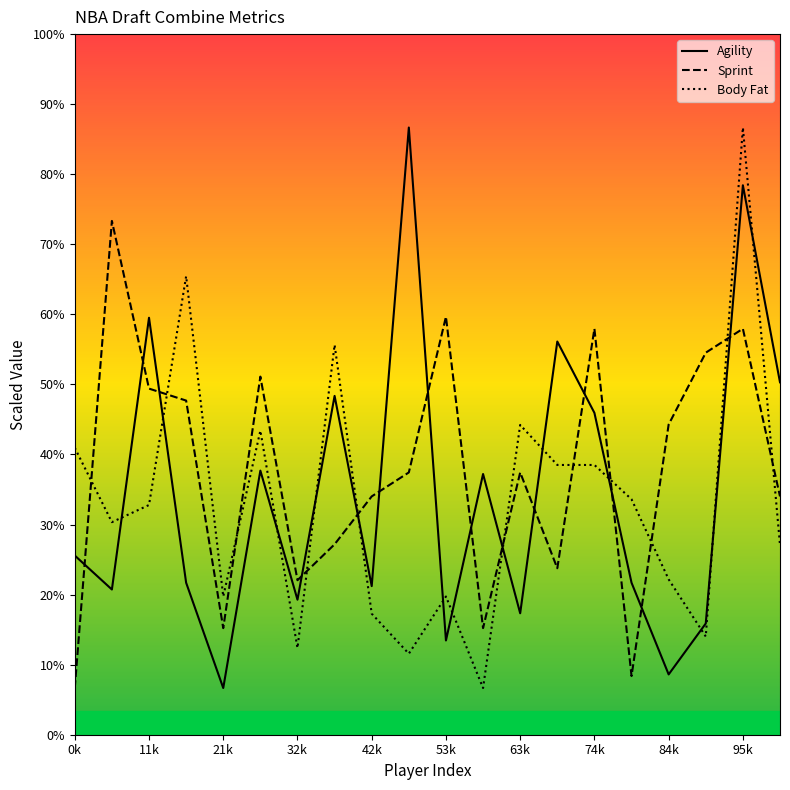

Does the chart display data point markers on the line(s)?

No